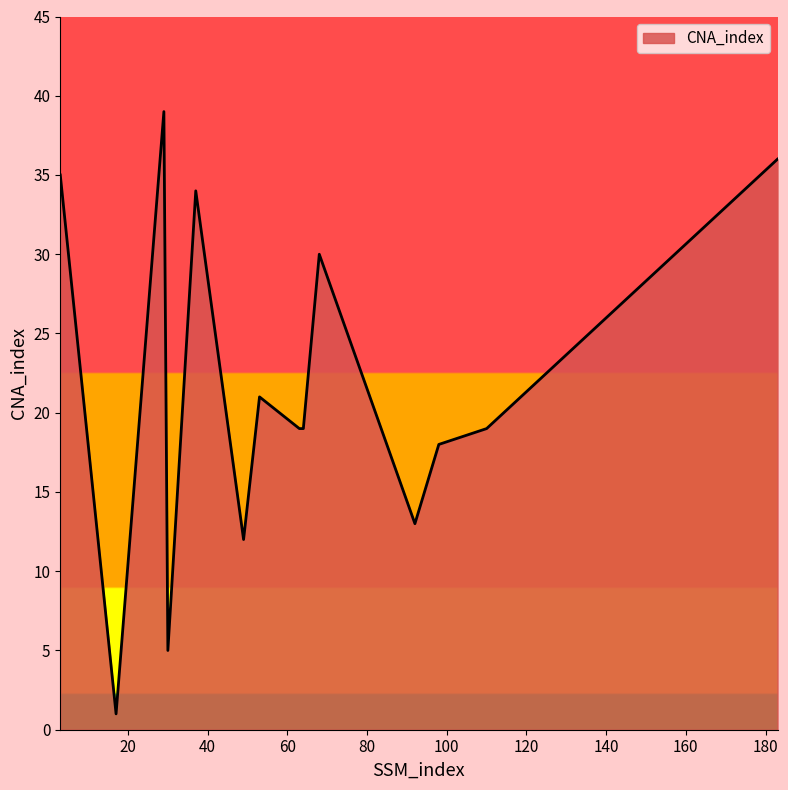

What is the greatest value displayed?

39